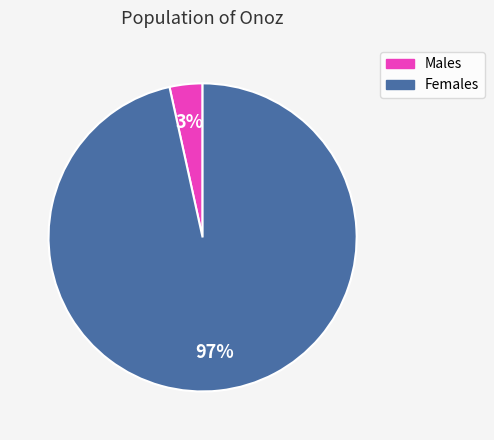

How many segments does this pie chart have?

2